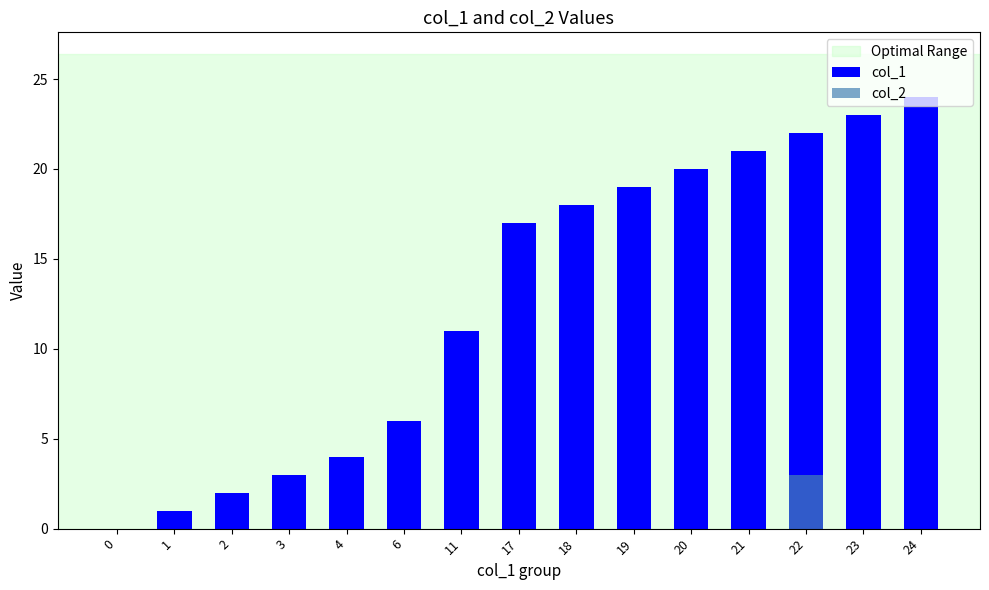

How many values in the col_1 series exceed 17?

7